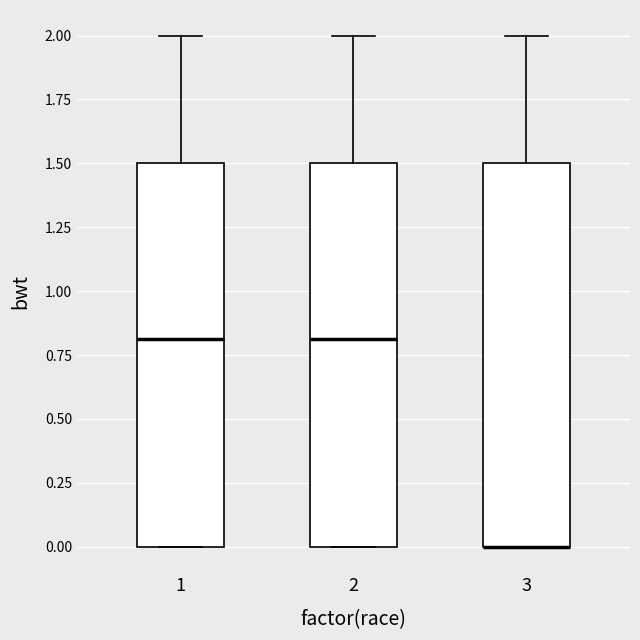

Where is the upper edge of the box at x = 1 on the y-axis? The values are not printed on the chart, so give them approximately, as read against the axis.

1.5